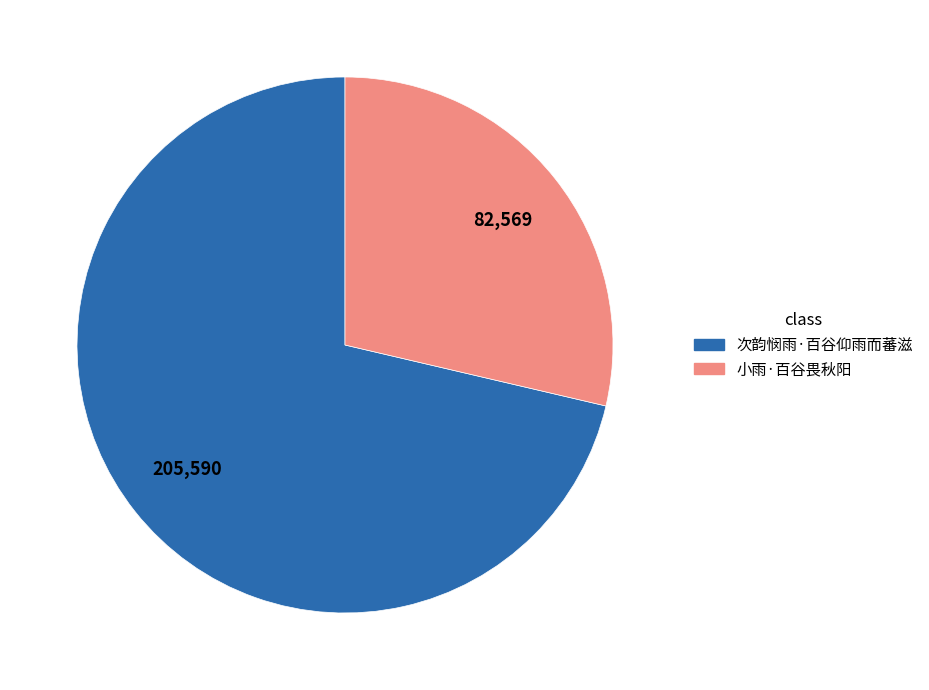

Do 次韵悯雨·百谷仰雨而蕃滋 and 小雨·百谷畏秋阳 together represent more than half of the pie?

Yes